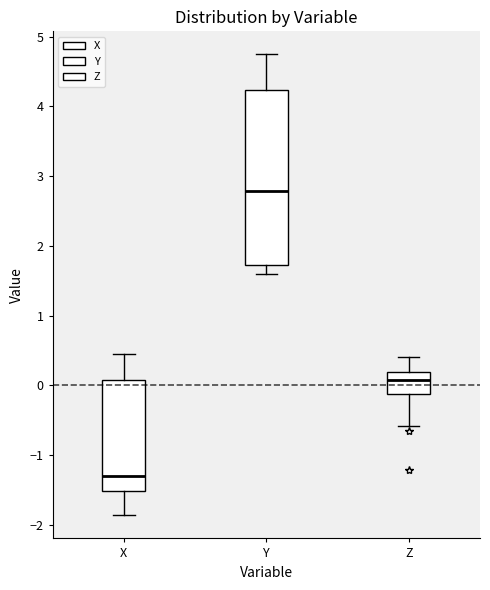

Which box has the highest median line?

Y